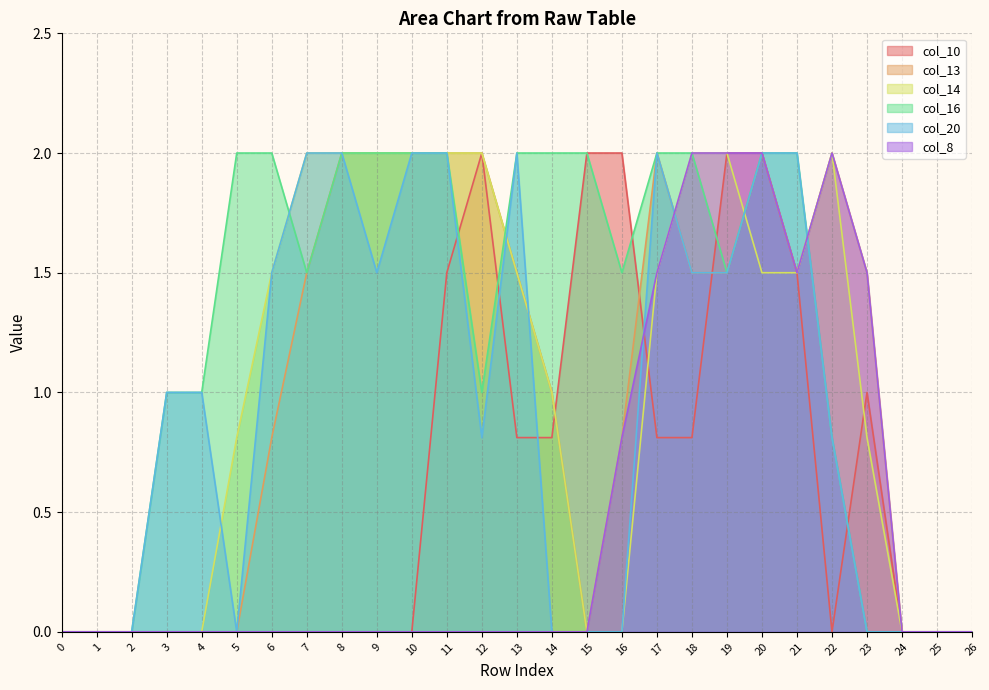

Where does the col_13 series first go above 1?

7